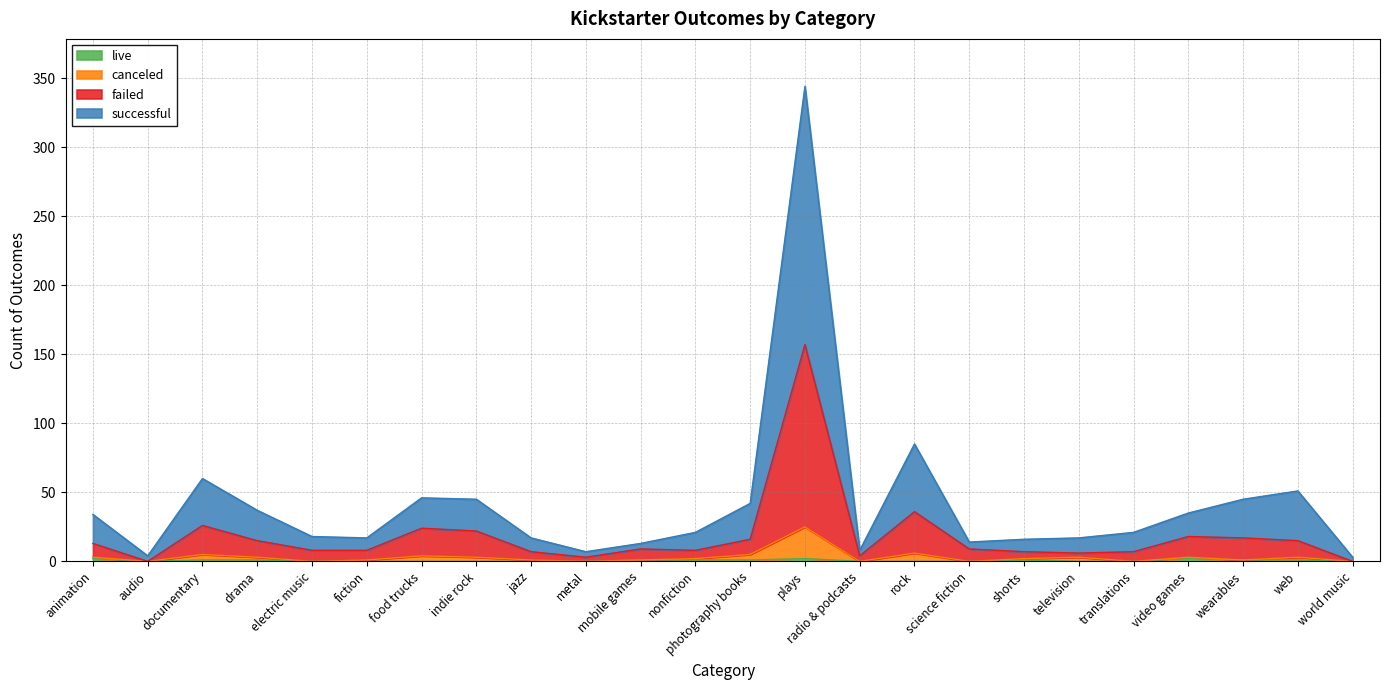

Reading right to left, extract all data points from this chart.

successful: 3	51	45	35	21	17	16	14	85	8	344	42	21	13	7	17	45	46	17	18	37	60	4	34
failed: 0	15	17	18	7	6	7	9	36	4	157	16	8	9	3	7	22	24	8	8	15	26	0	13
canceled: 0	3	1	3	0	3	2	0	6	0	25	5	2	1	0	1	3	4	1	0	3	5	0	3
live: 0	1	1	2	0	0	1	0	0	0	2	1	1	1	0	0	0	0	0	0	1	1	0	2